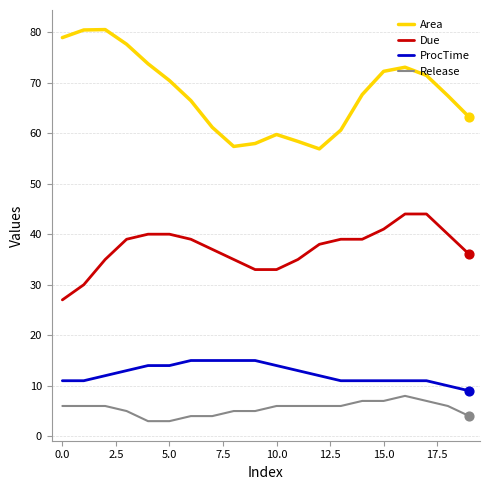

Which series has the widest spread of values?

Area